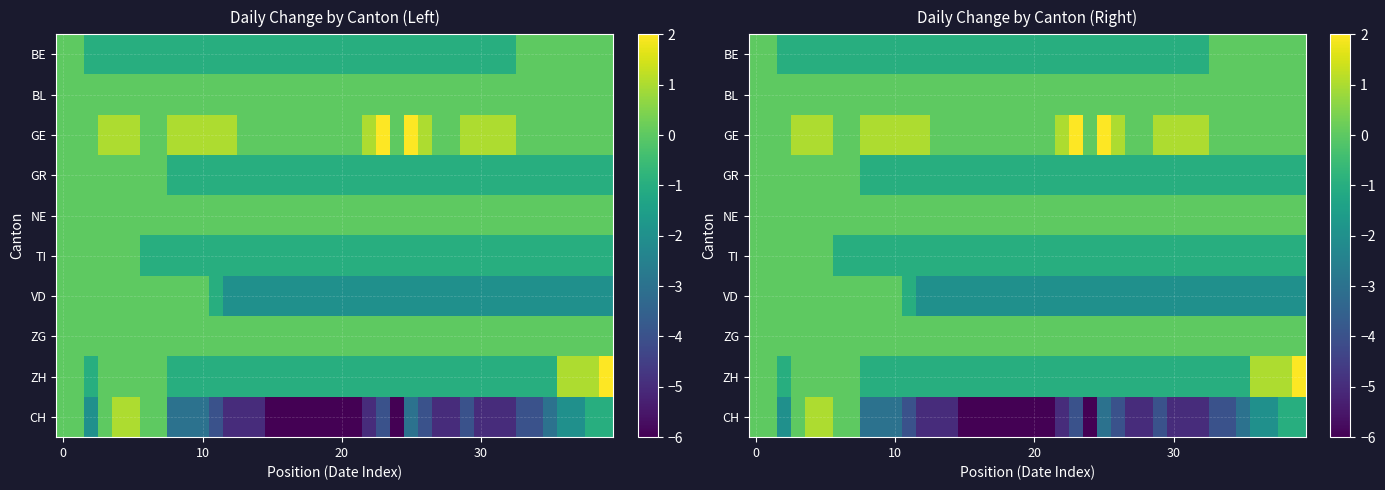

How many negative values does the CH series have?

33